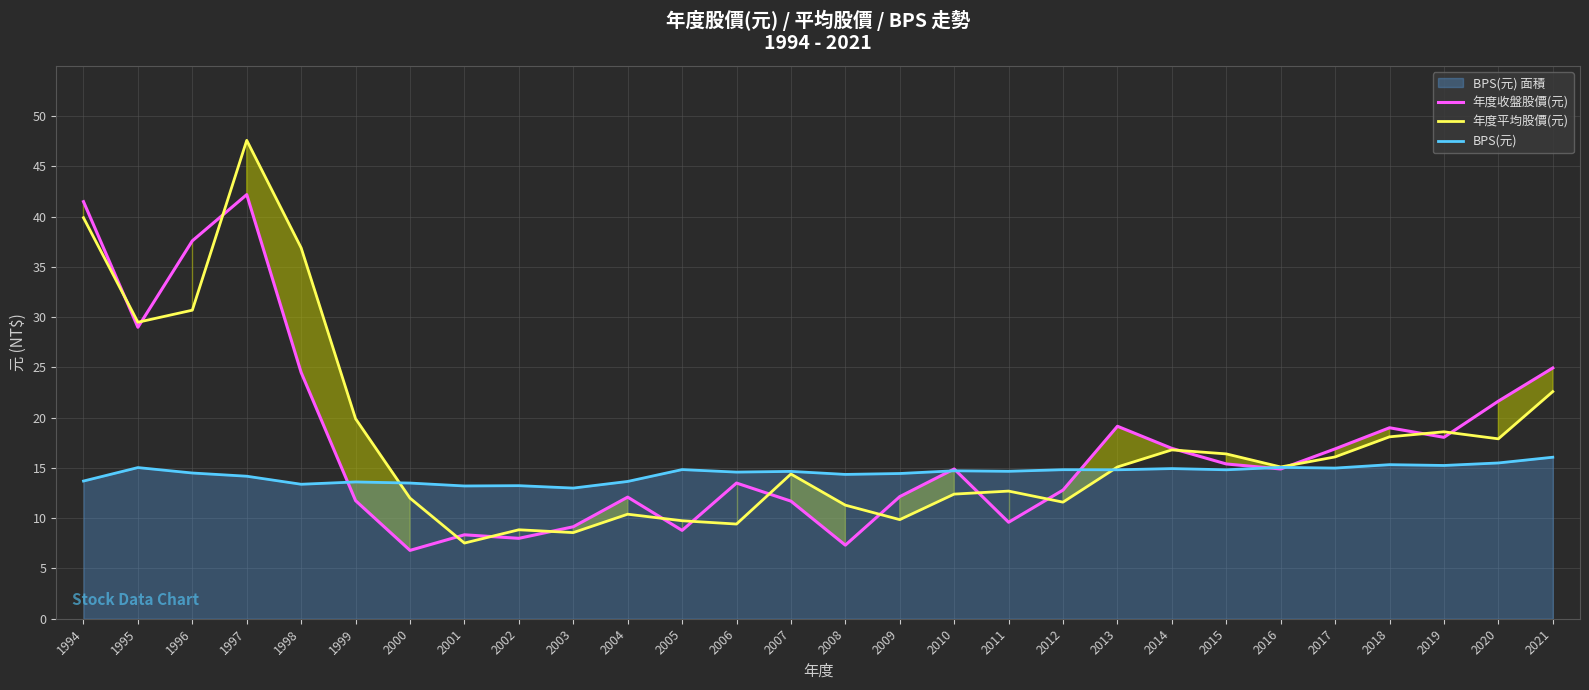

At how many categories does at least one series exceed 40?

2